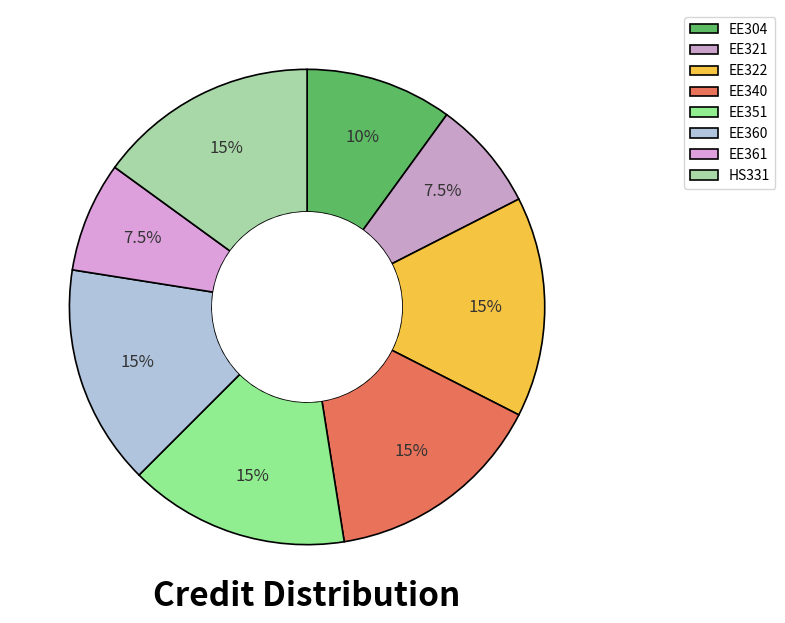

What percentage is NOT represented by EE351?

85.0%